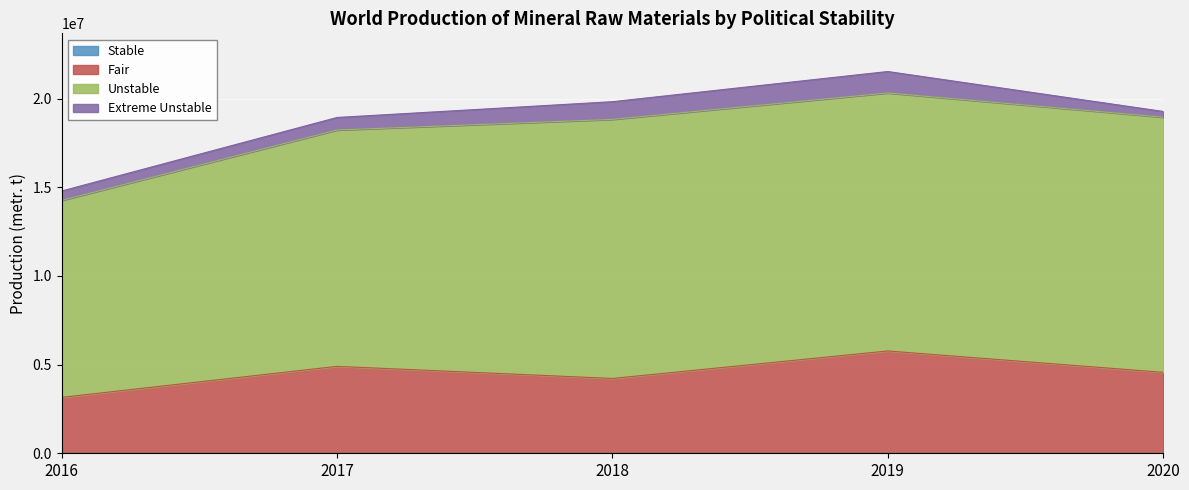

Reading left to right, transcribe all the data shown in this chart.

Stable: 2016=0	2017=0	2018=0	2019=0	2020=0
Fair: 2016=3152750	2017=4901464	2018=4218580	2019=5769490	2020=4564500
Unstable: 2016=11104945	2017=13327295	2018=14609301	2019=14549340	2020=14387296
Extreme Unstable: 2016=532170	2017=707680	2018=997985	2019=1209410	2020=324830